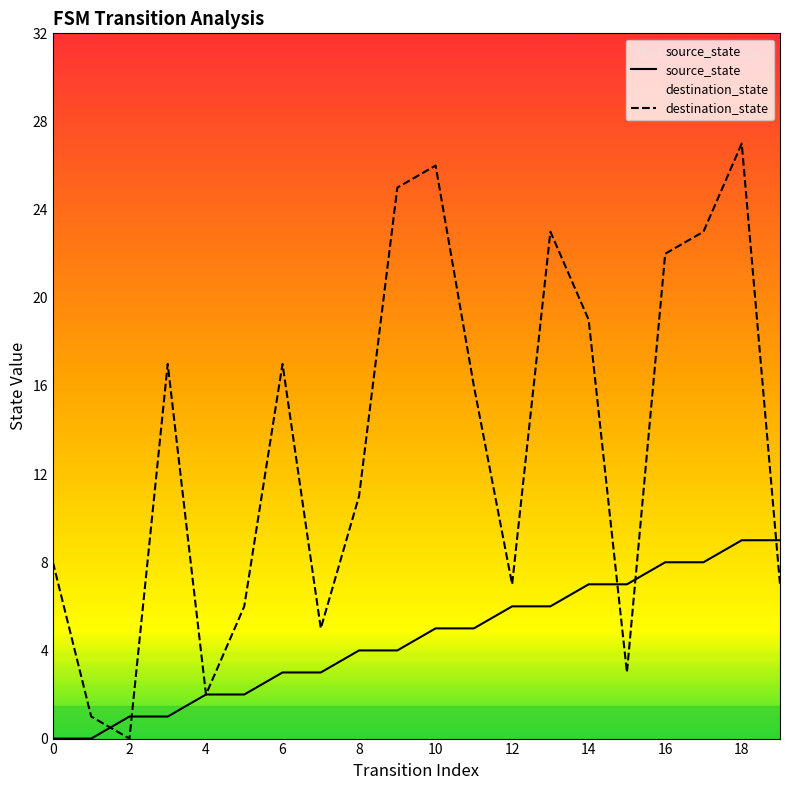

Count the source_state values in the range 2 to 7.

12